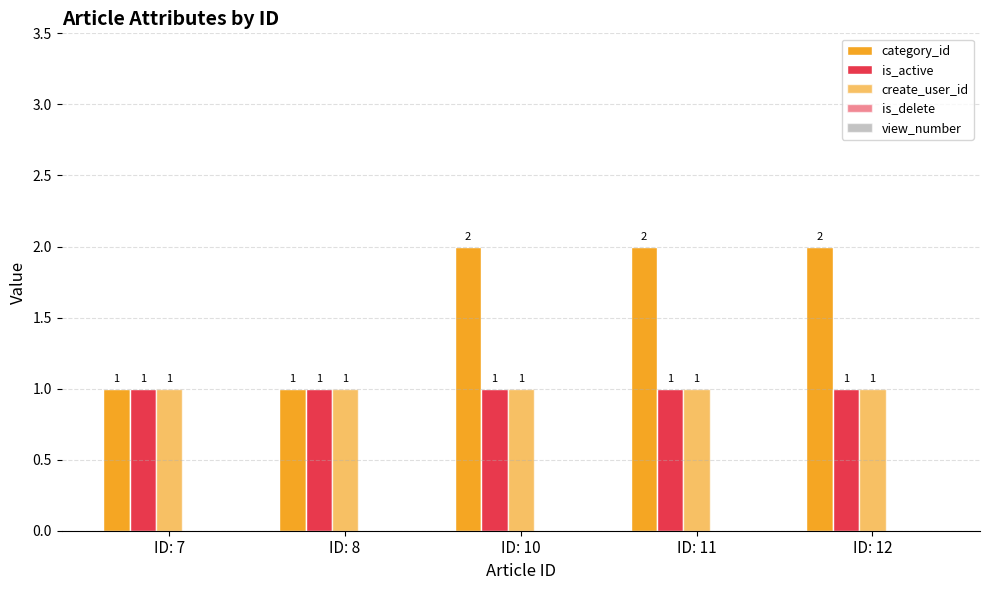

At ID: 12, list the series in order from largest to smallest.

category_id, is_active, create_user_id, is_delete, view_number